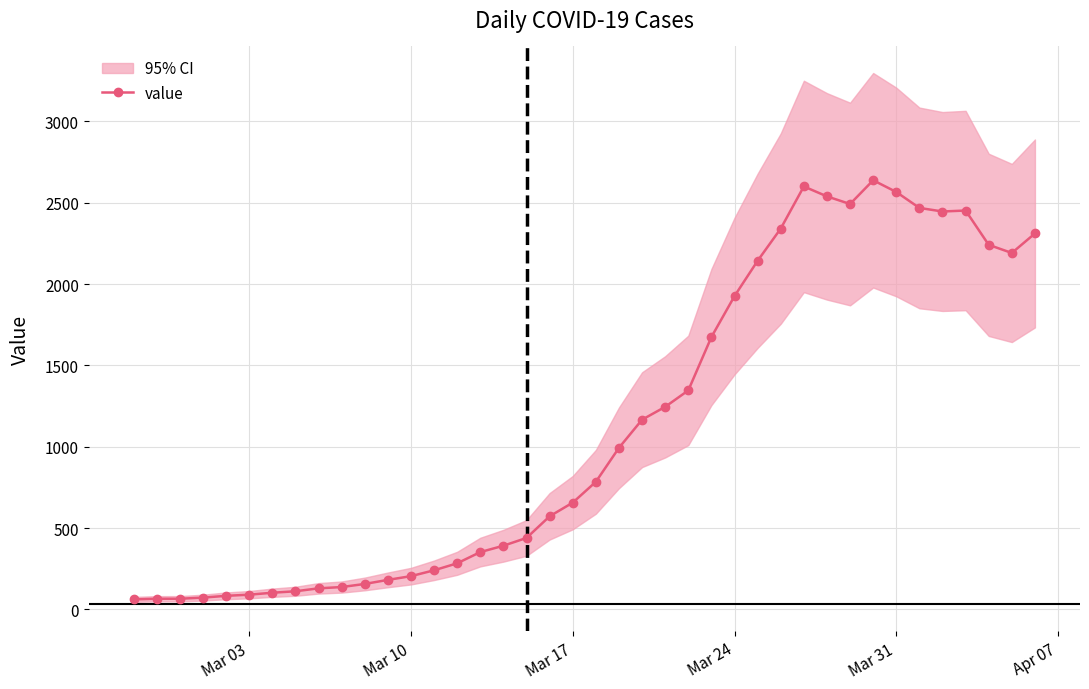

True or false: there are more than 1 points higher than both neighbors.

True